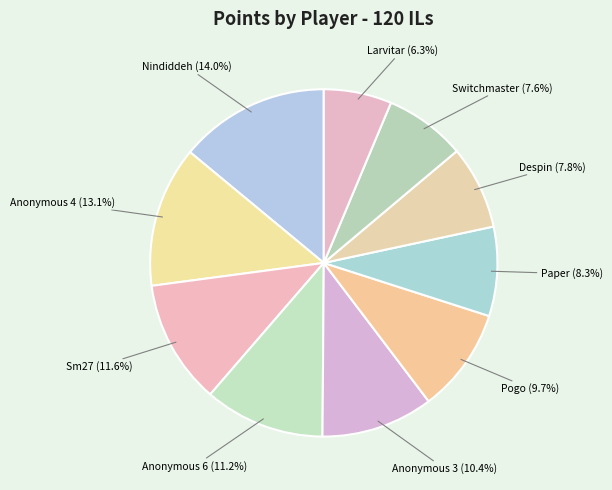

What is the total percentage of Despin and Anonymous 3?

18.2%